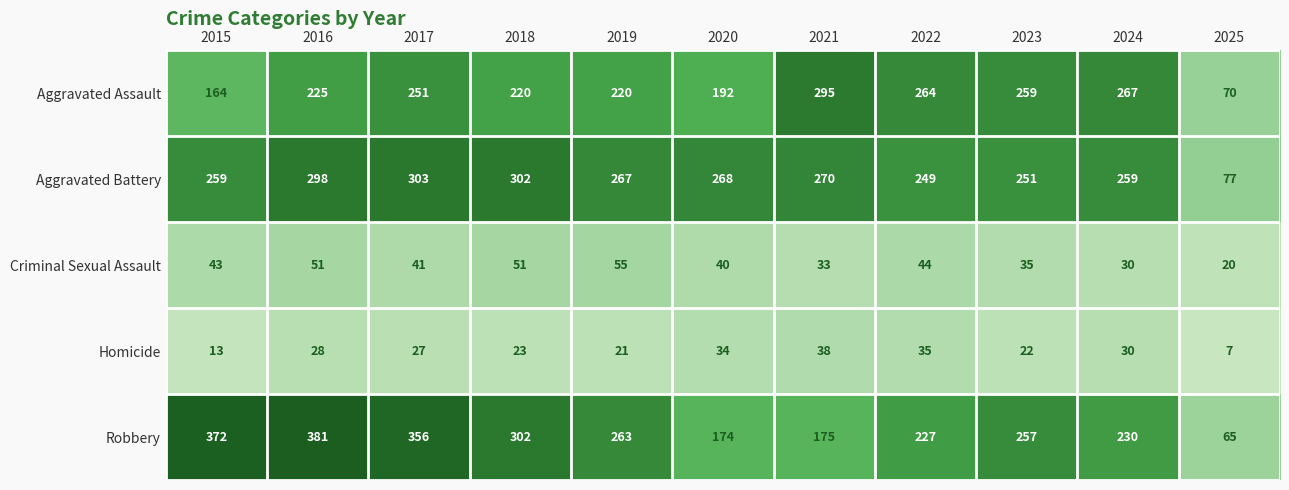

Is it true that Robbery equals 381 at 2016?

True